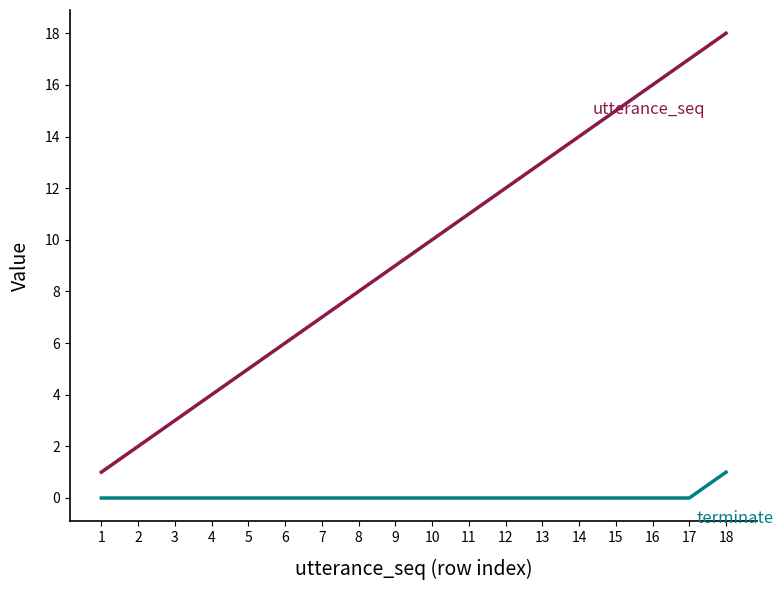

What is the difference between the highest and lowest values at 8?

8